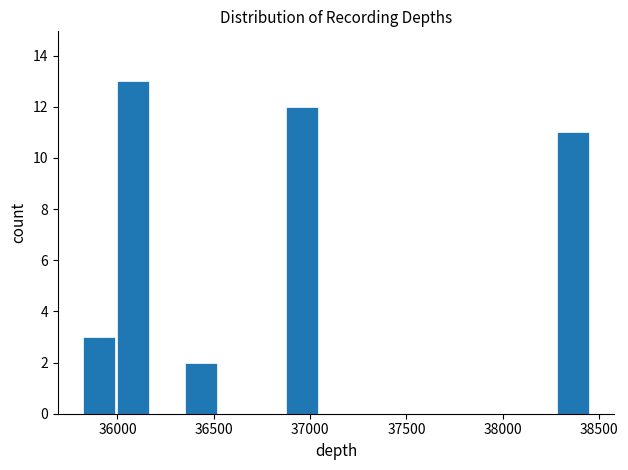

Read against the x-axis, roughly where is the centre of the tallest bar?

36100